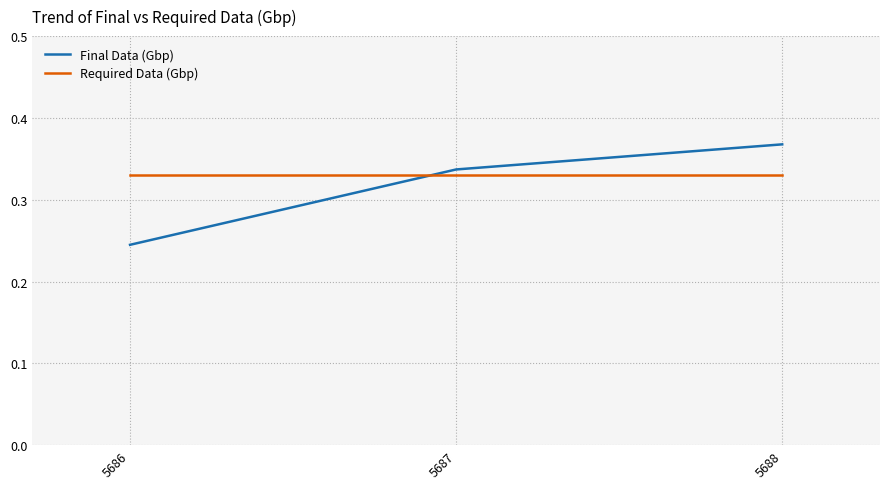

What is the sum of the Final Data (Gbp) values at 5687 and 5686?

0.6